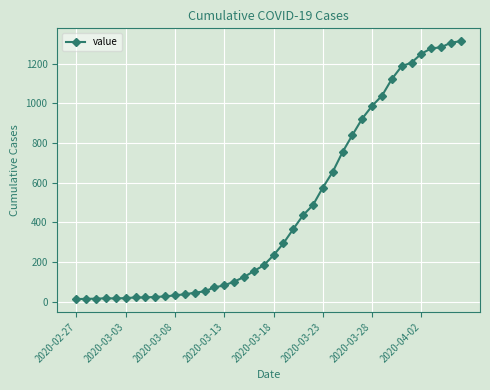

What is the maximum value shown in the chart?

1313